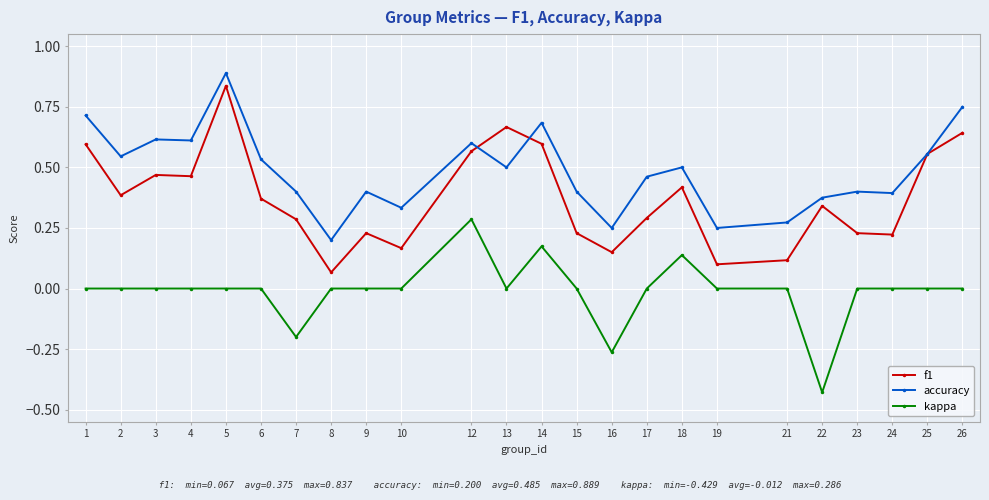

At which category is the sum across all series the highest?

5